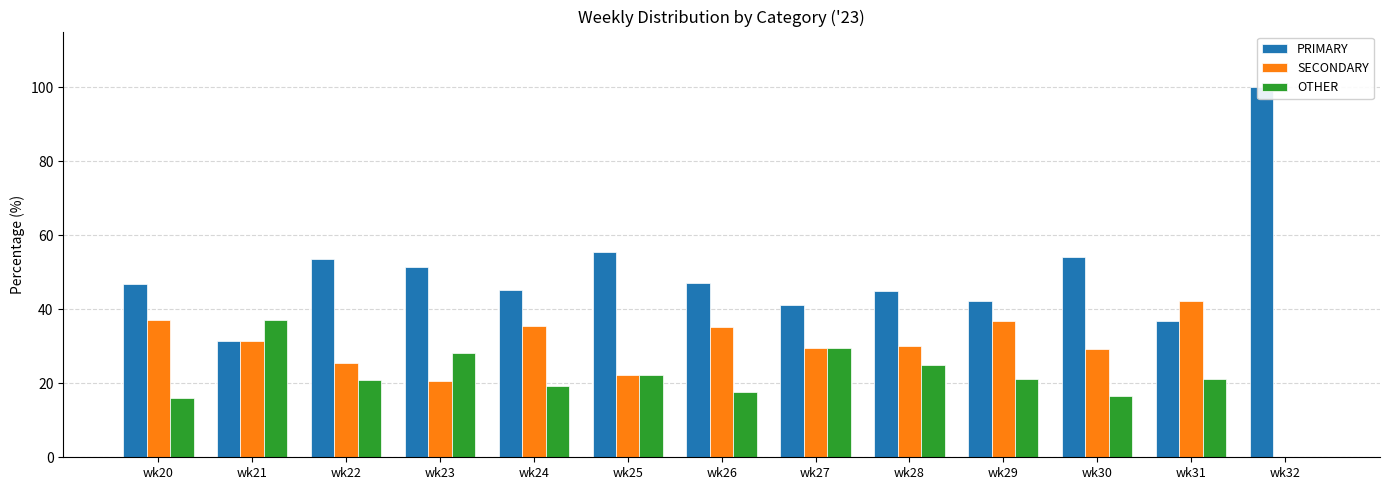

At which label does PRIMARY reach its peak?

wk32